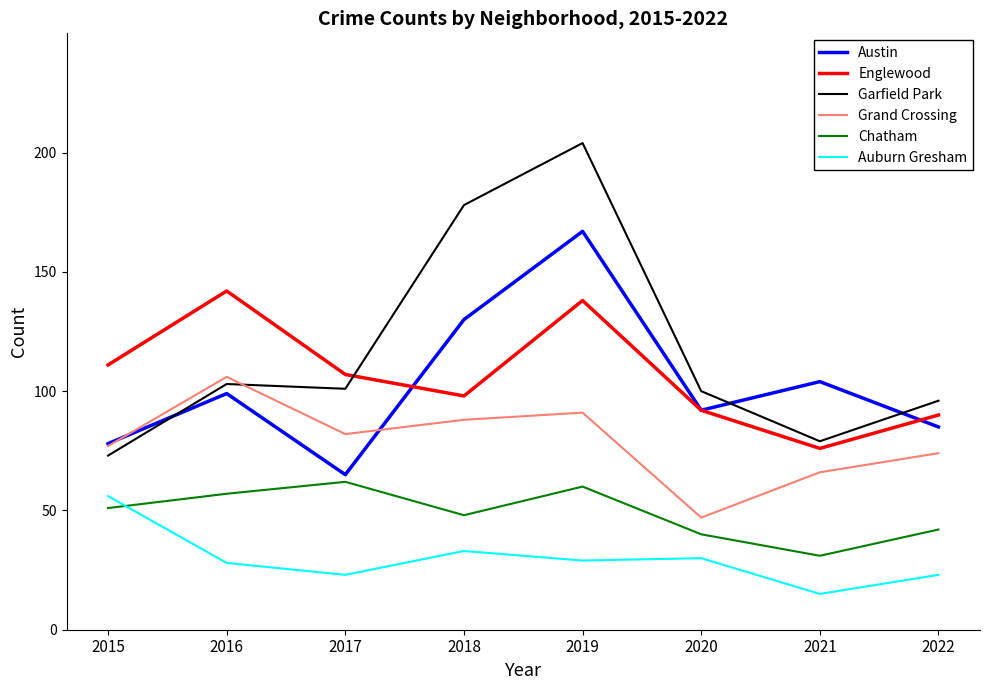

Which series changed the most between 2017 and 2019?

Garfield Park